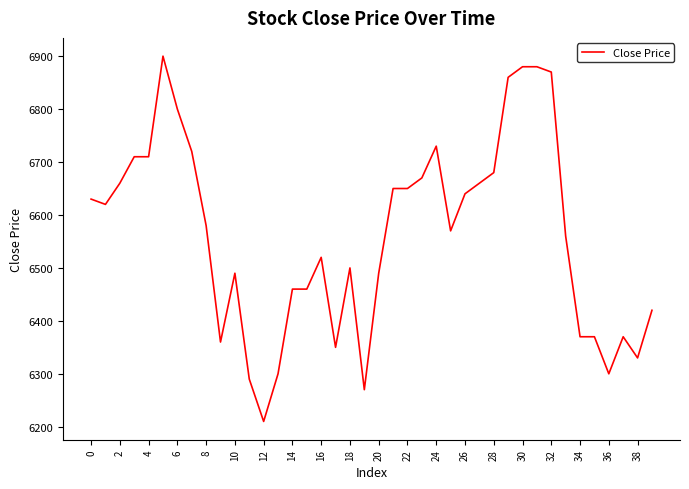

What is the smallest value displayed?

6210